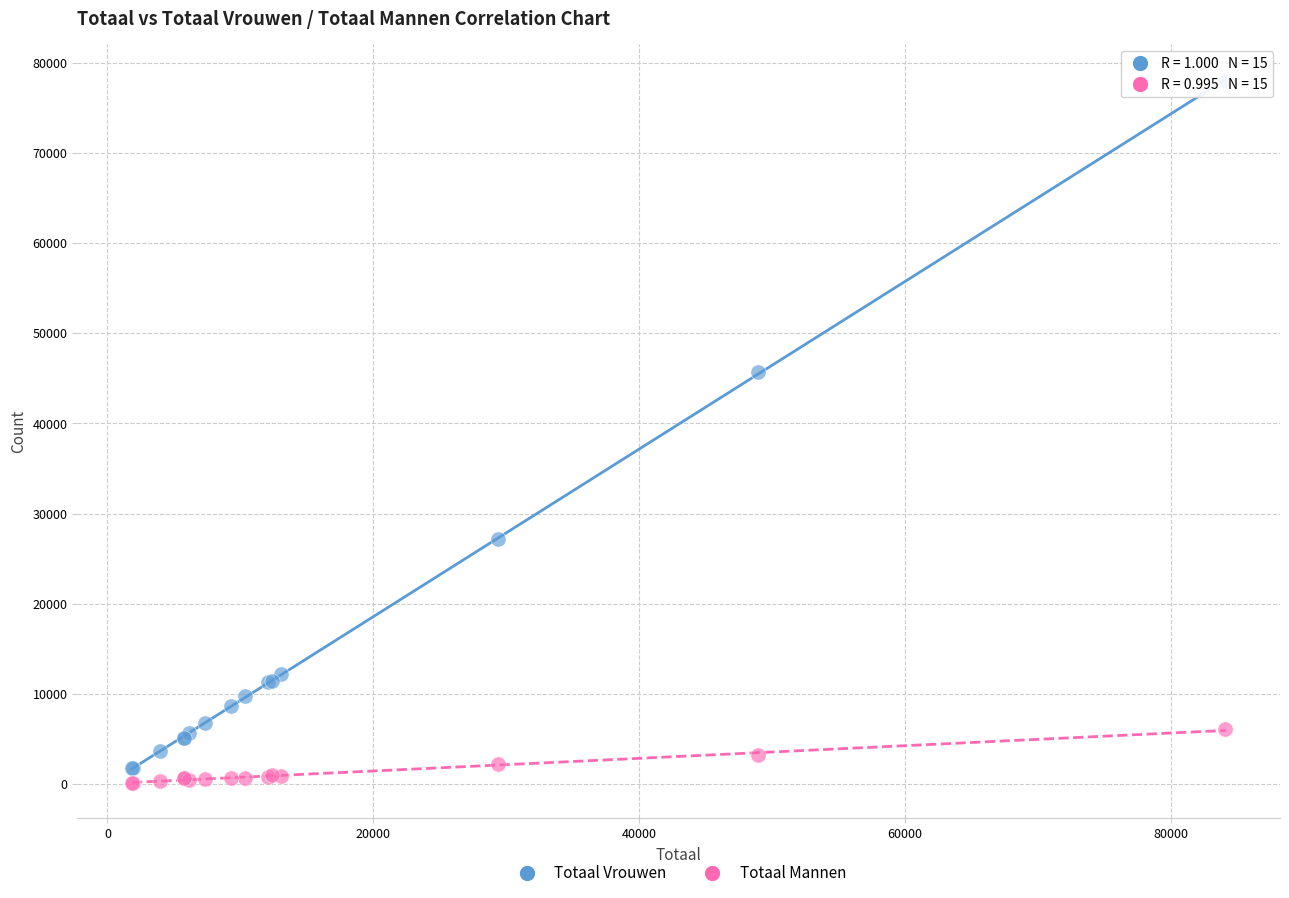

Which series has the widest spread of Y values?

Totaal Vrouwen